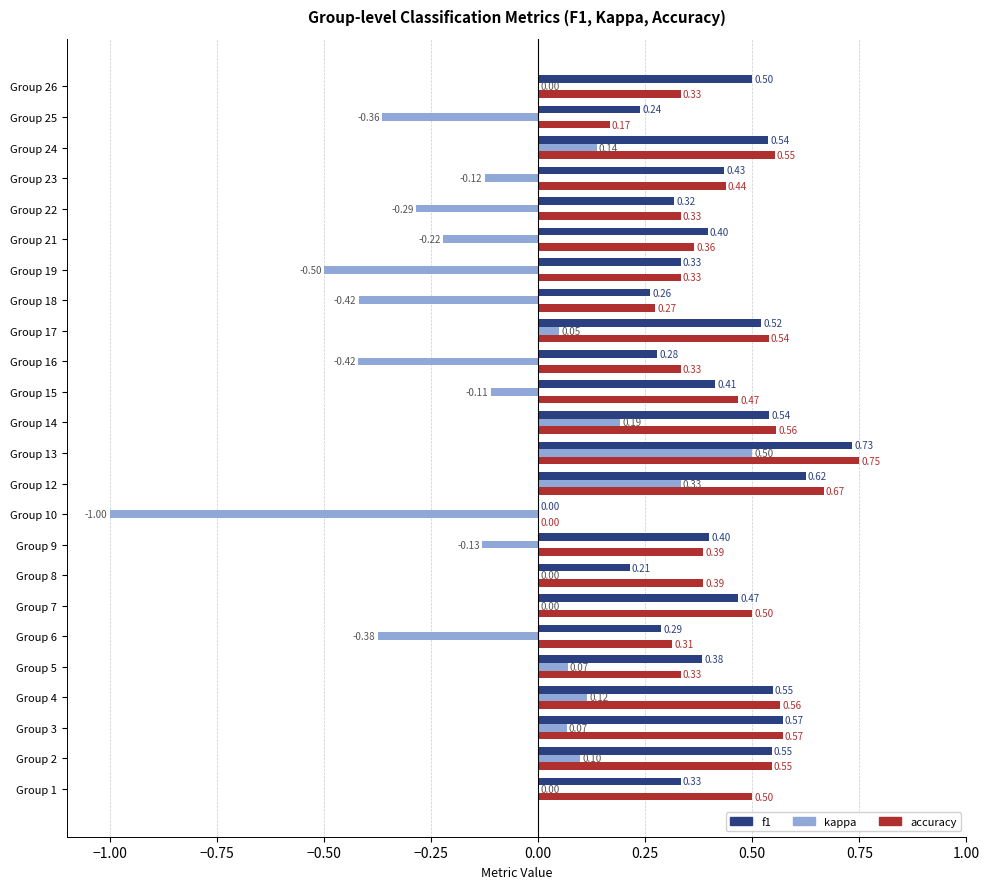

At which category is the sum across all series the highest?

Group 13